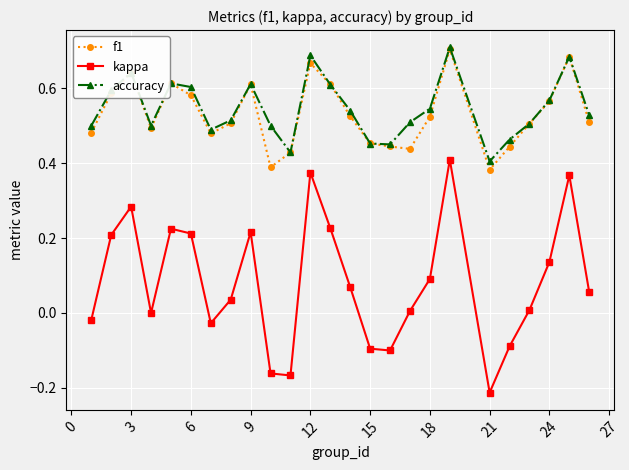

Which series has the widest spread of values?

kappa